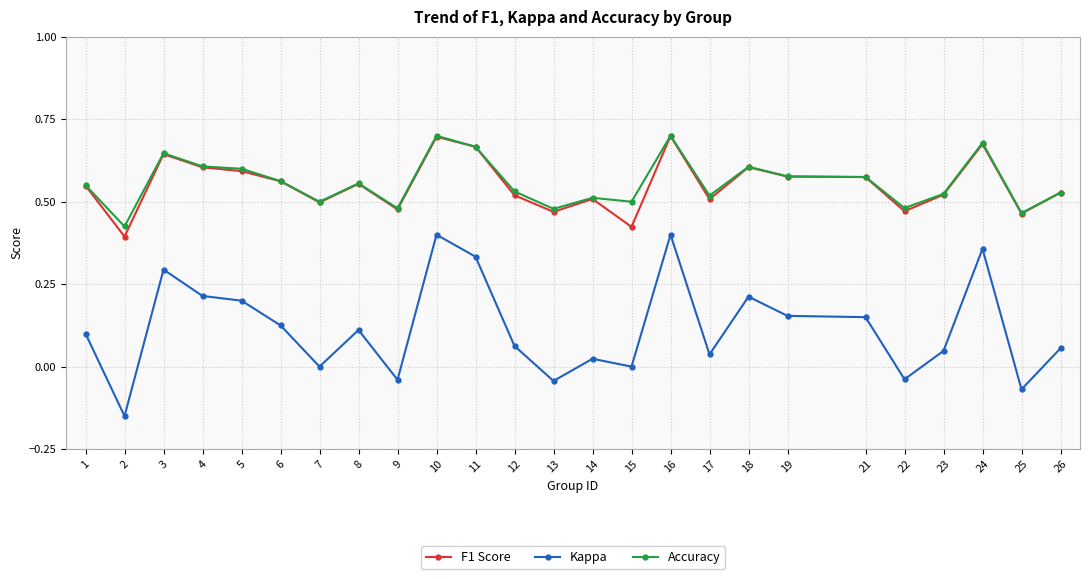

Is the value of Kappa at 16 greater than the value of Accuracy at 13?

No